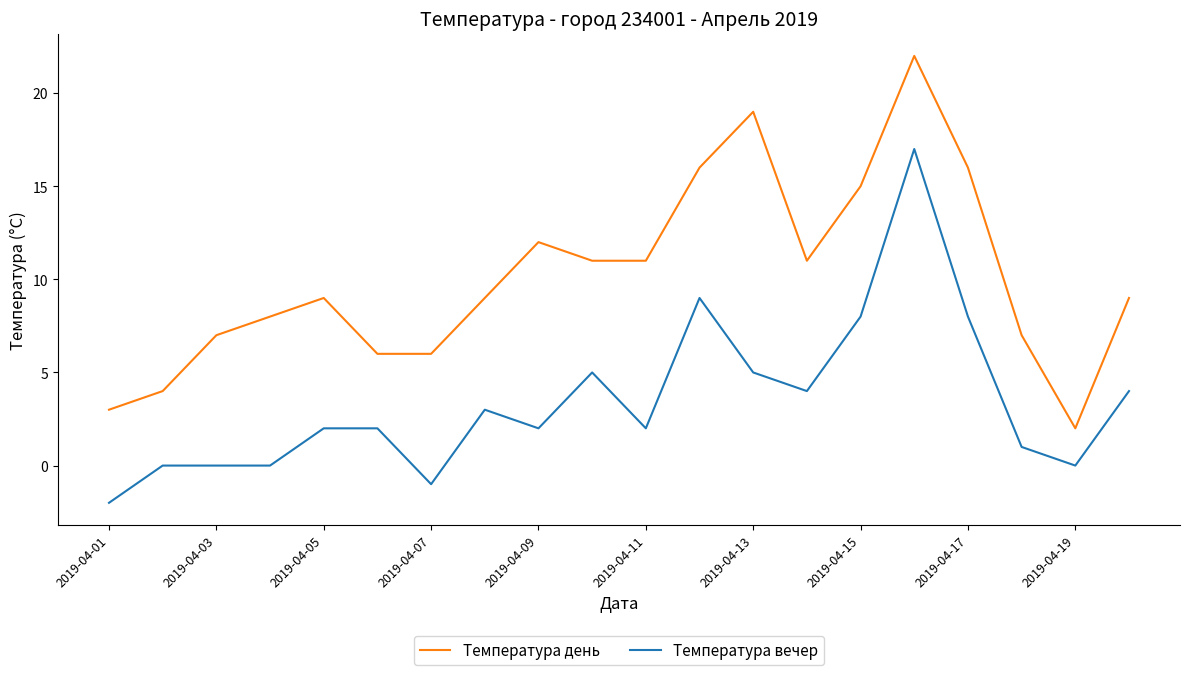

Rank the series by their average value, from highest to lowest.

Температура день, Температура вечер